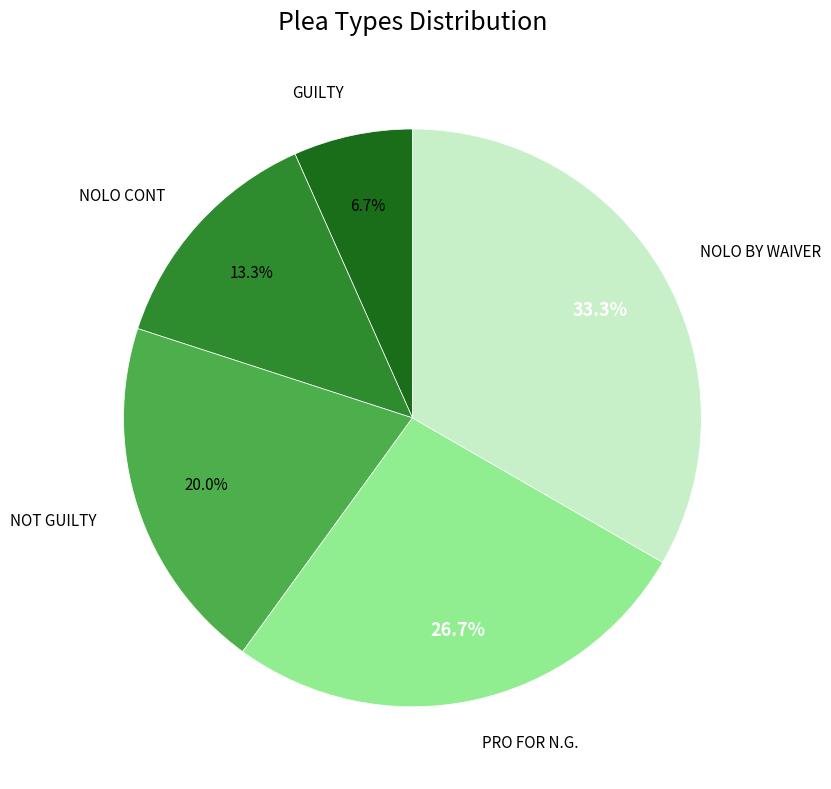

Approximately how many times larger is the value at NOT GUILTY compared to NOLO CONT?

1.5